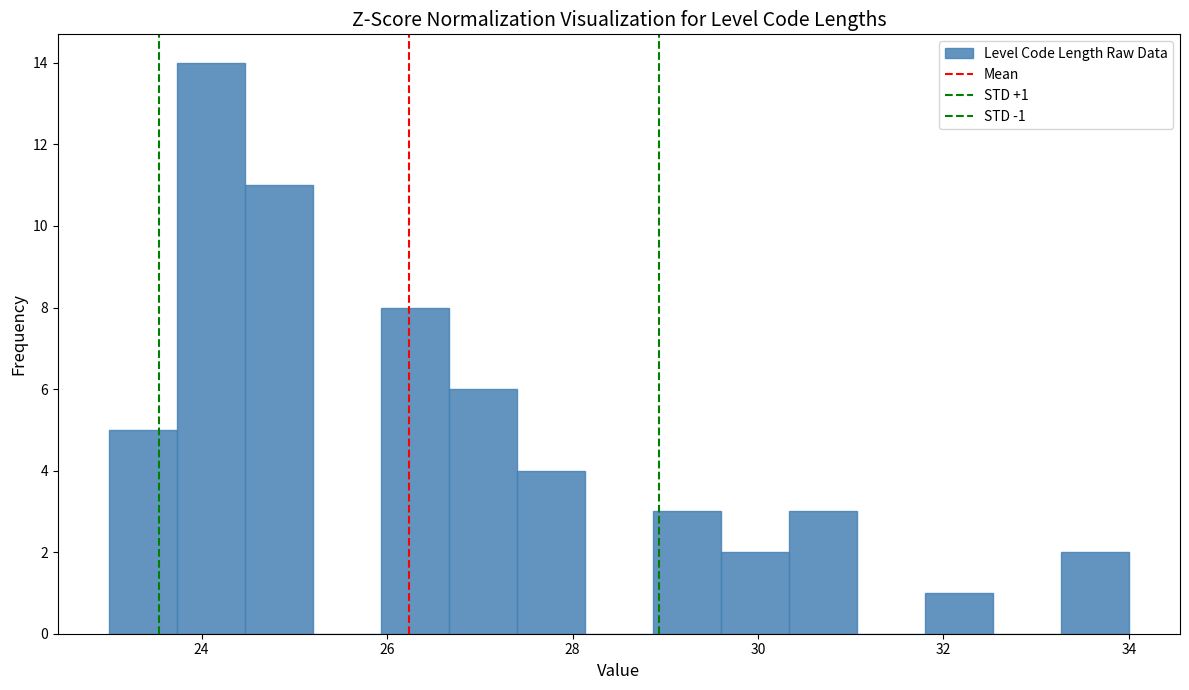

Read against the x-axis, roughly where is the centre of the tallest bar?

24.2